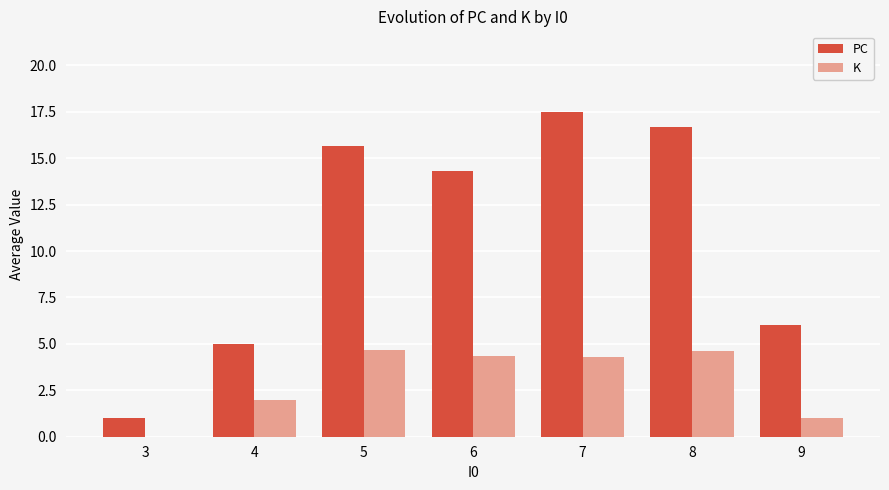

Read the K value at 9.

1.0